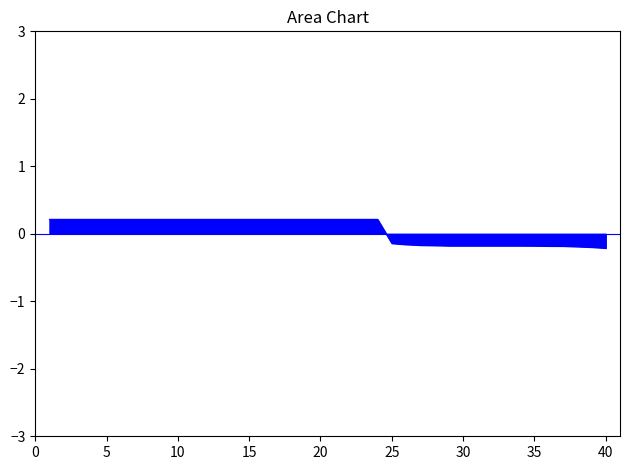

What is the difference between the maximum and minimum values?

0.4